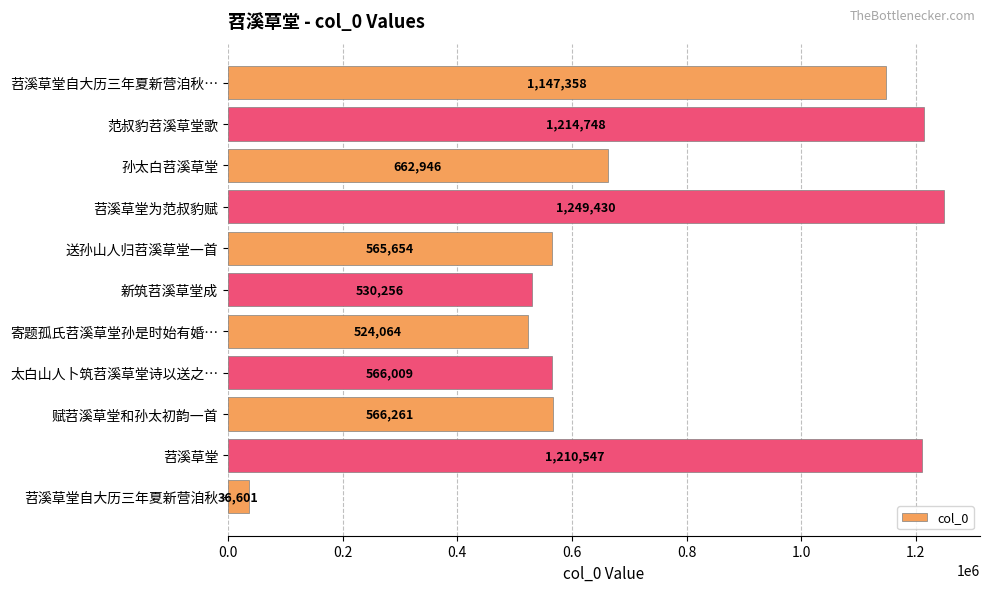

Approximately how many times larger is the value at 苕溪草堂自大历三年夏新营洎秋… compared to 范叔豹苕溪草堂歌?

0.9